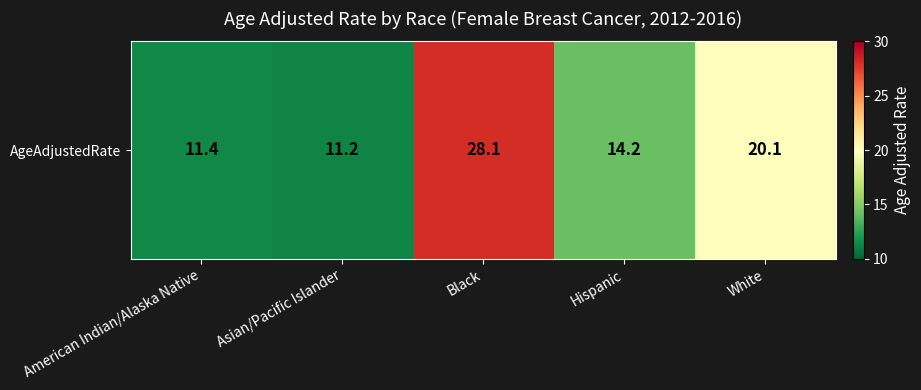

Which category has the highest value across all series?

Black